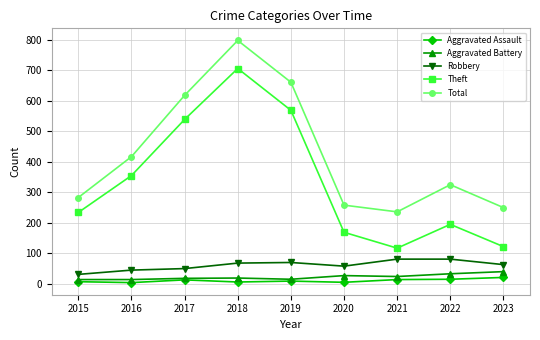

What is the total value across all series at 2022?

644